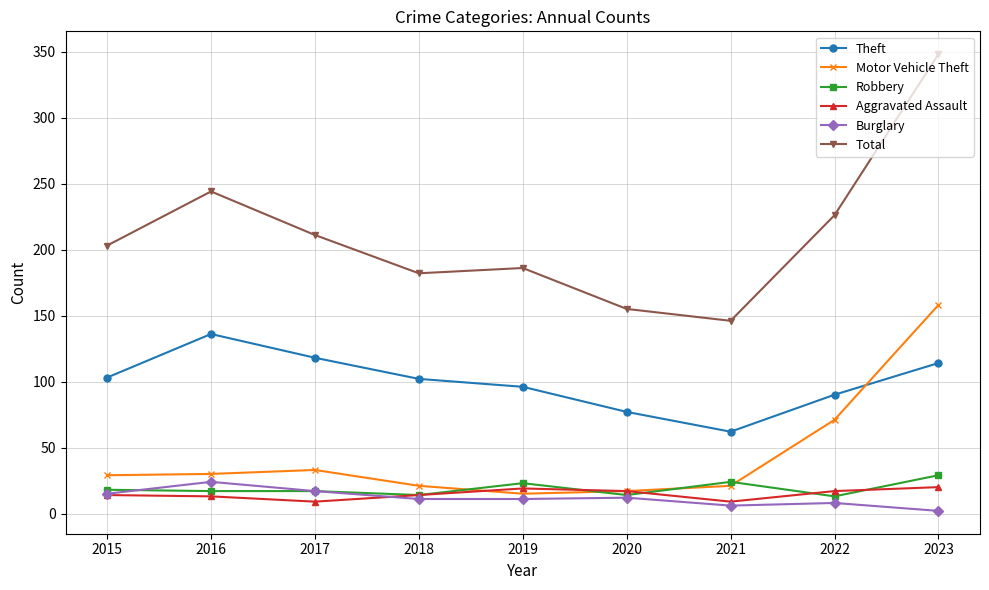

At which label is Motor Vehicle Theft closest to 86?

2022